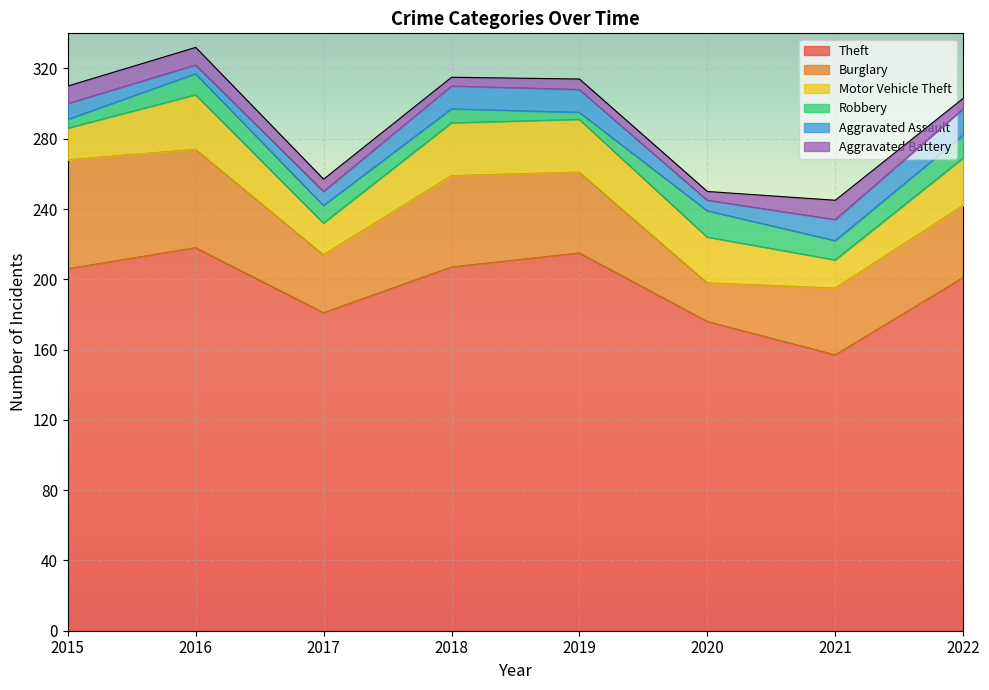

Between 2022 and 2015, which is larger?

2015